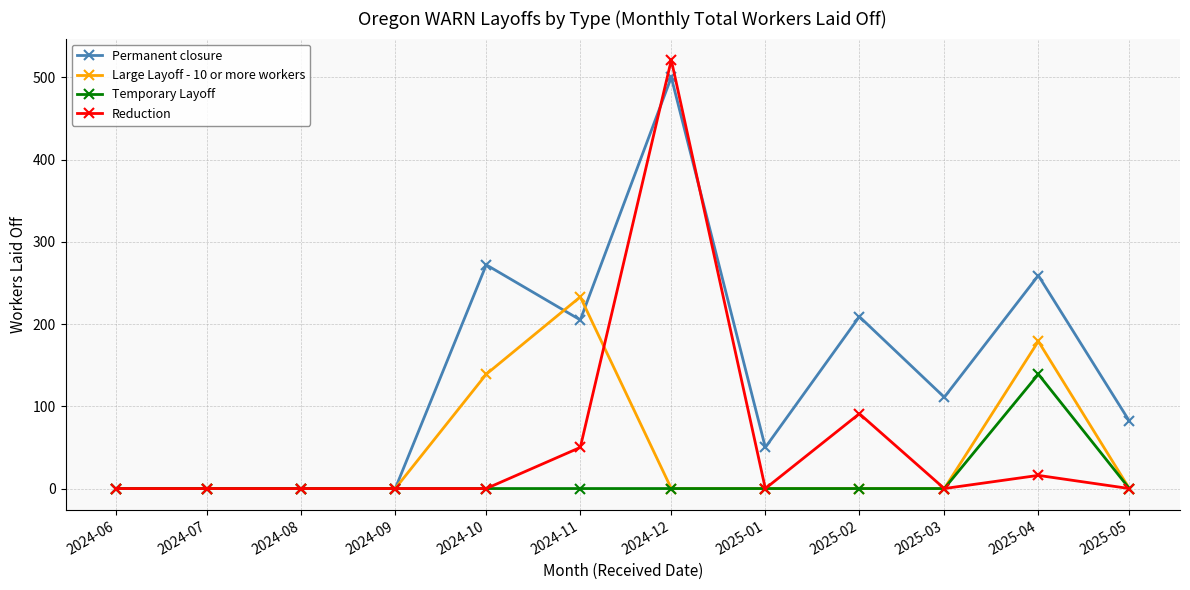

Reading right to left, list all the values displayed in this chart.

Permanent closure: 2025-05=82	2025-04=259	2025-03=111	2025-02=209	2025-01=50	2024-12=500	2024-11=205	2024-10=272	2024-09=0	2024-08=0	2024-07=0	2024-06=0
Large Layoff - 10 or more workers: 2025-05=0	2025-04=179	2025-03=0	2025-02=0	2025-01=0	2024-12=0	2024-11=233	2024-10=139	2024-09=0	2024-08=0	2024-07=0	2024-06=0
Temporary Layoff: 2025-05=0	2025-04=139	2025-03=0	2025-02=0	2025-01=0	2024-12=0	2024-11=0	2024-10=0	2024-09=0	2024-08=0	2024-07=0	2024-06=0
Reduction: 2025-05=0	2025-04=16	2025-03=0	2025-02=91	2025-01=0	2024-12=521	2024-11=50	2024-10=0	2024-09=0	2024-08=0	2024-07=0	2024-06=0